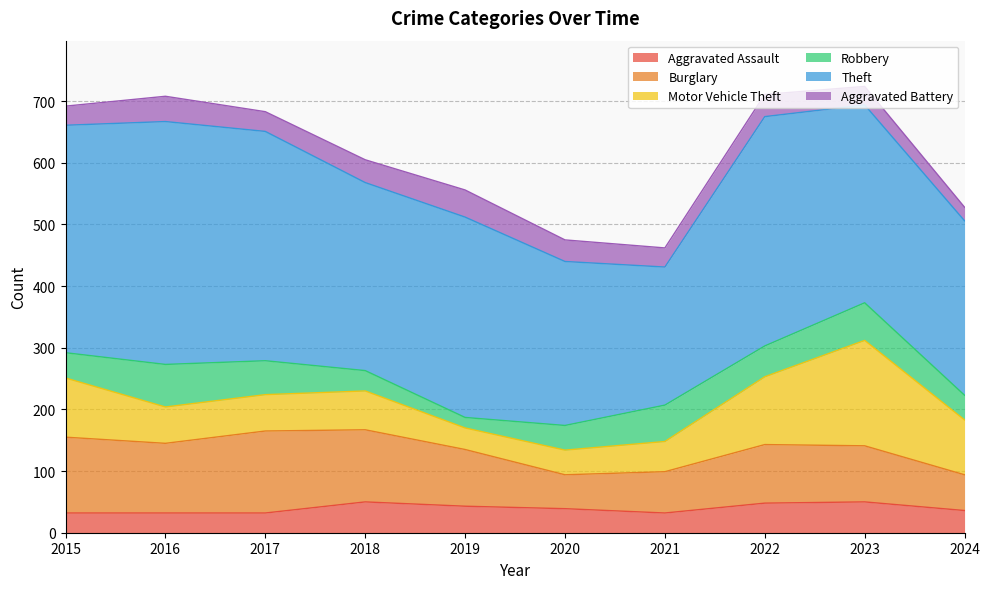

Does the chart have visible grid lines?

Yes